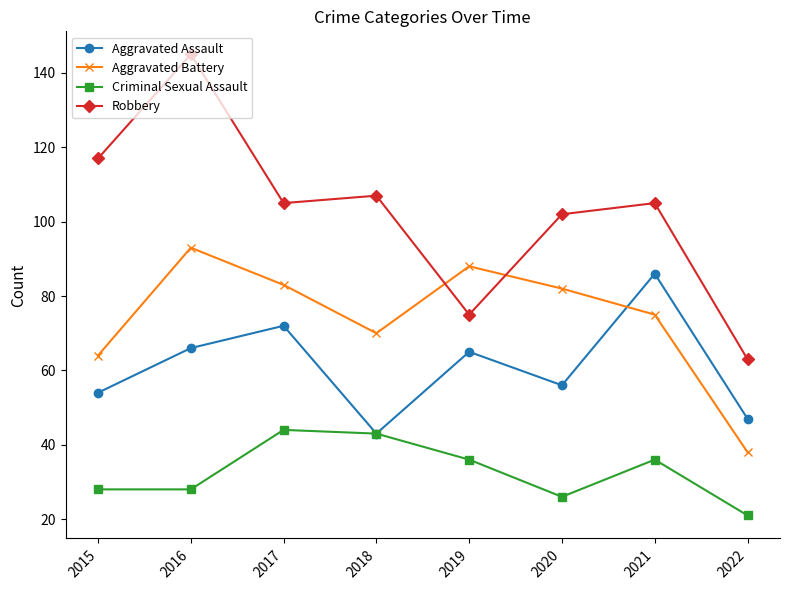

What is the smallest value displayed?

21